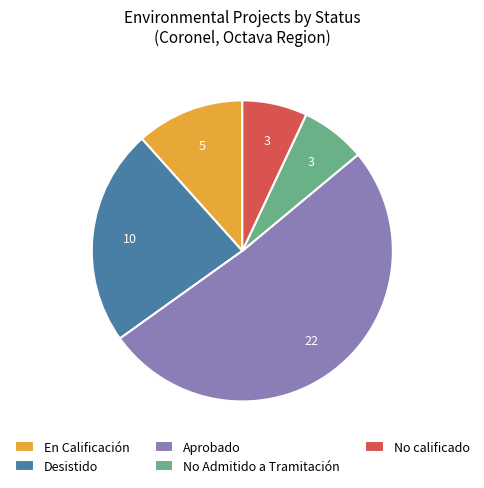

How many segments does this pie chart have?

5